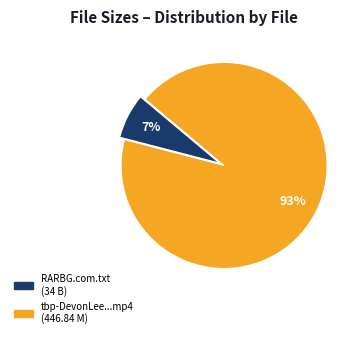

To the nearest percent, what is the average slice percentage?

50%